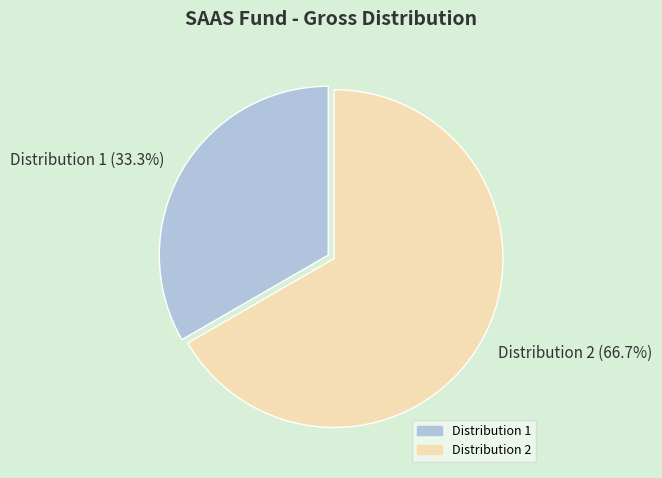

What portion of the pie excludes Distribution 2?

33.3%